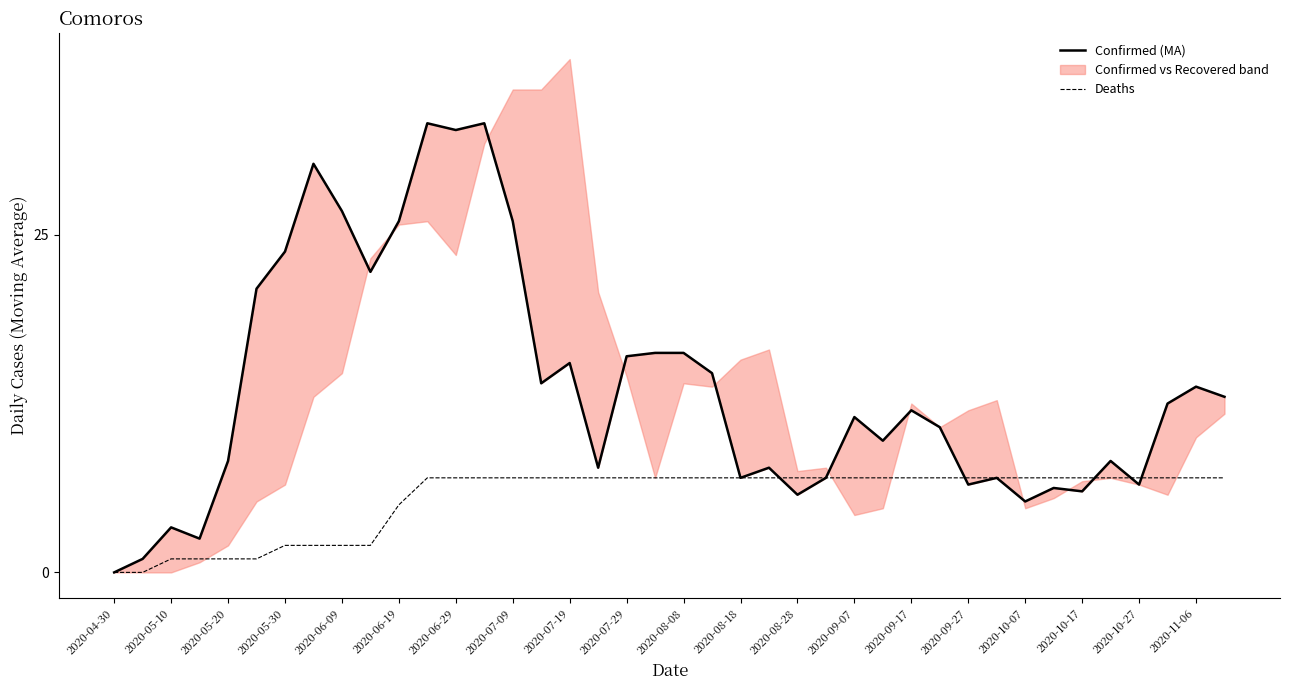

Is it true that Deaths equals 7 at 2020-10-07?

True